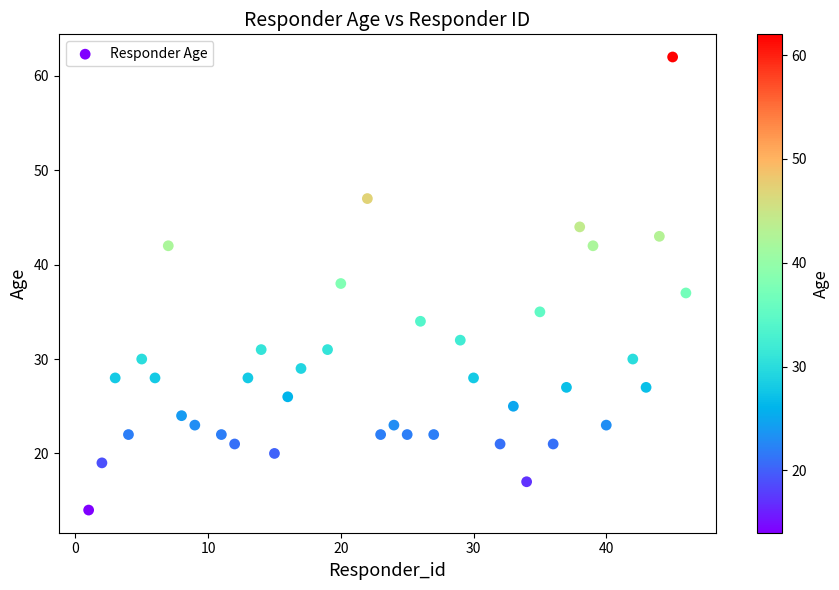

What is the range of Y values (max minus min)?

48